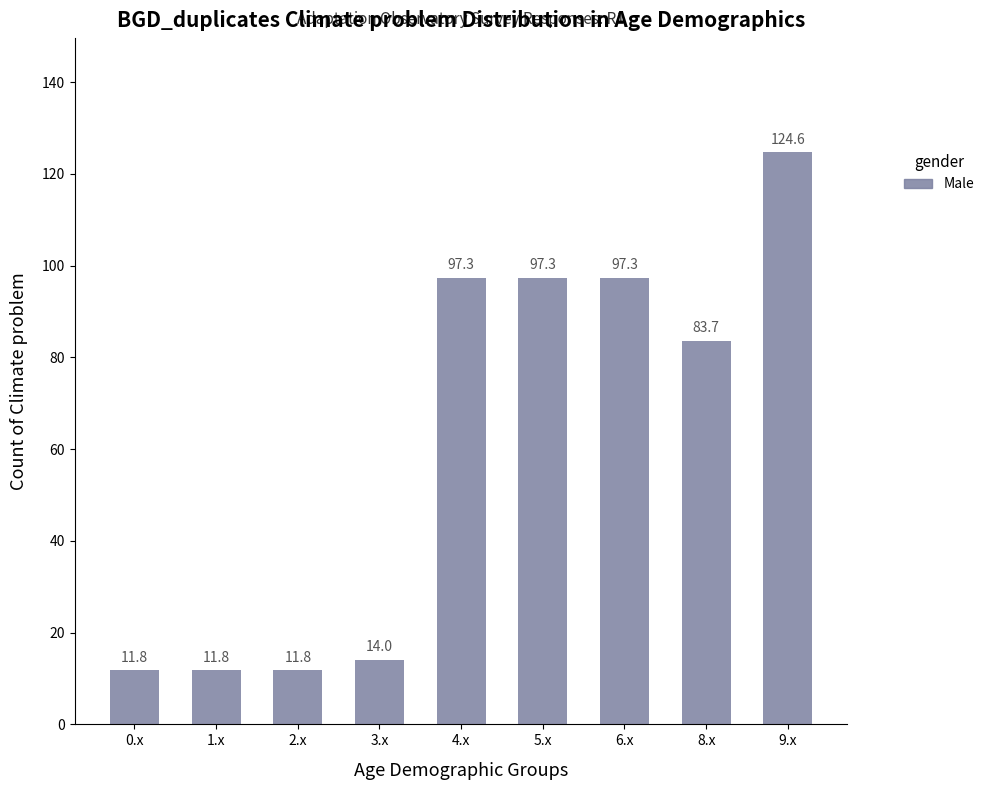

What is the change in value from 6.x to 9.x?

+27.3